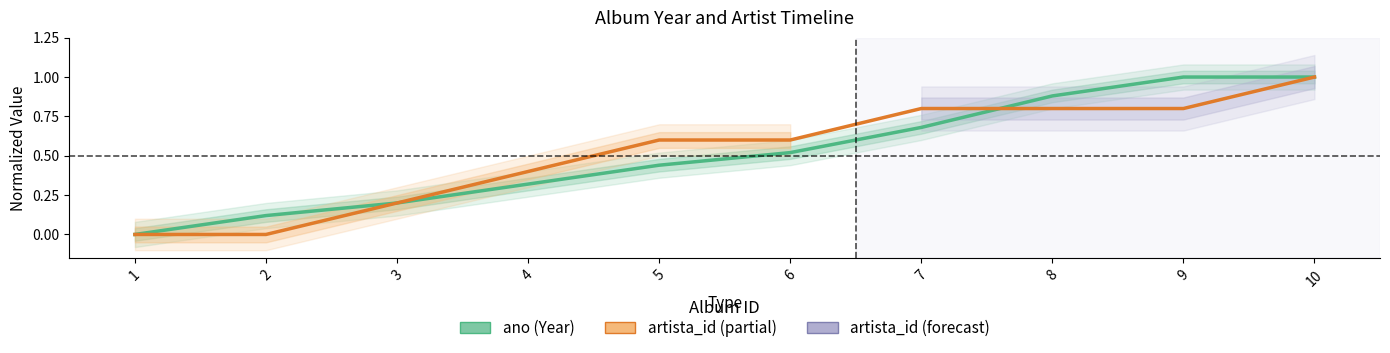

After their last crossing, which series has the higher values: ano or artista_id?

ano